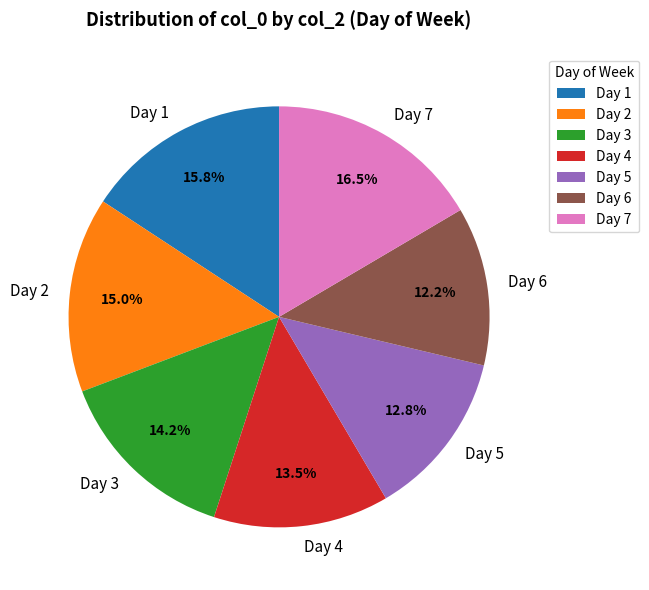

Approximately how many times larger is the value at Day 2 compared to Day 3?

1.1